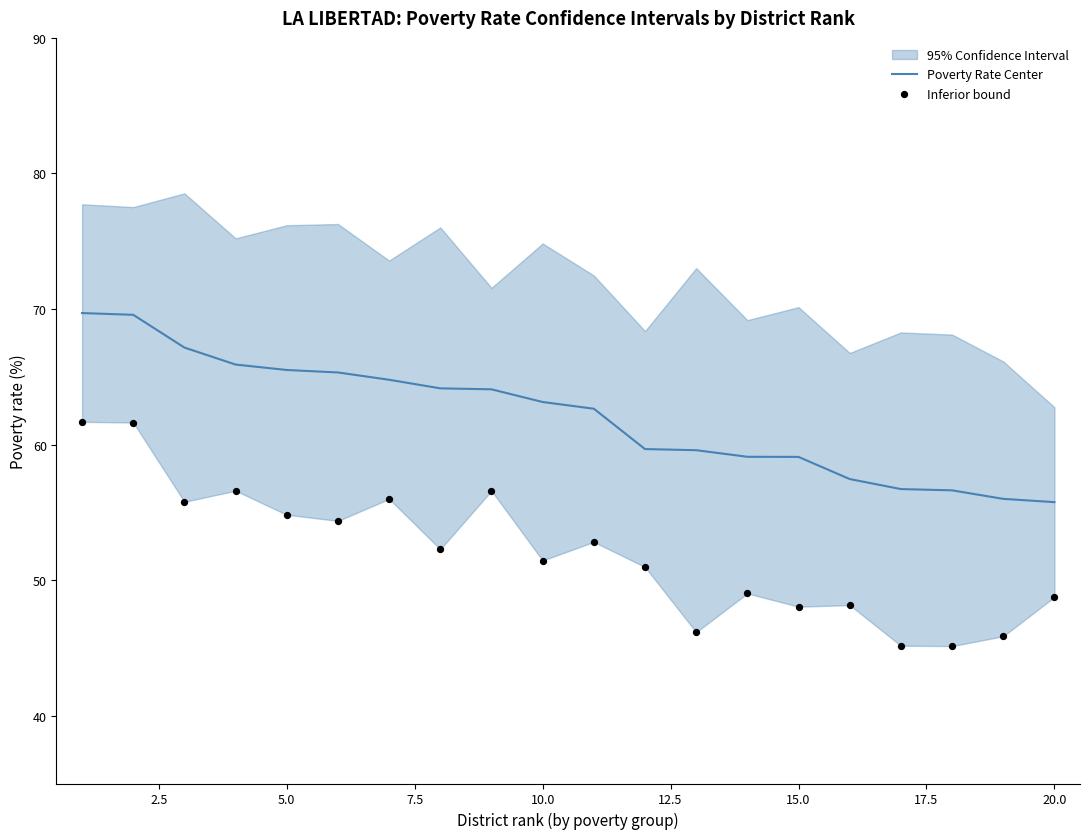

What is the maximum value for Poverty Rate Center?

69.7